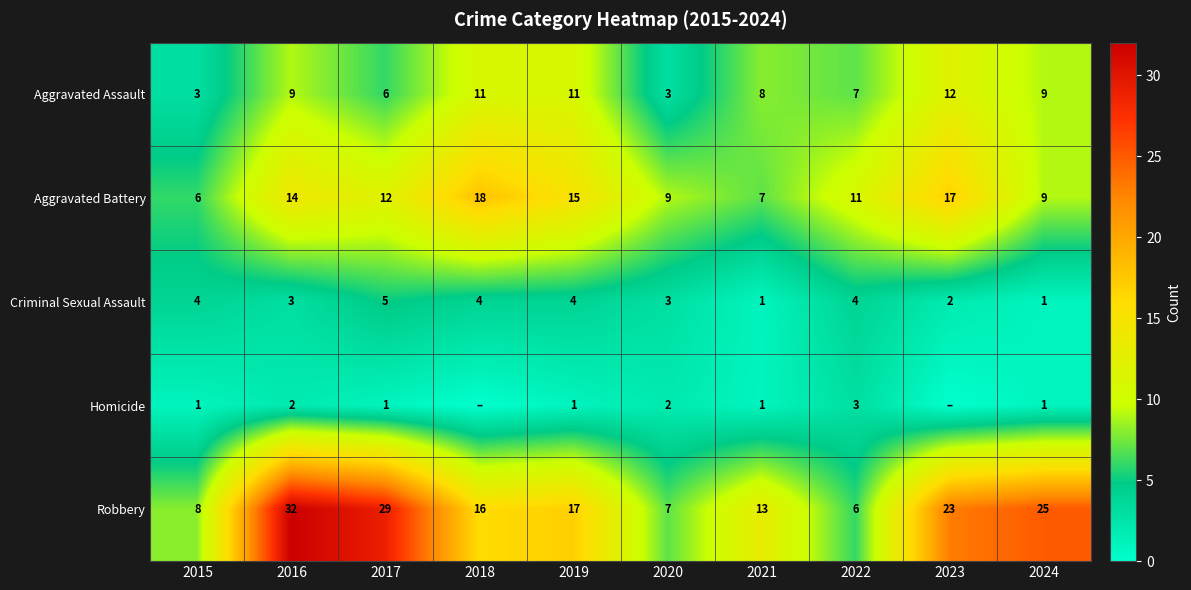

At which label does Aggravated Assault reach its peak?

2023